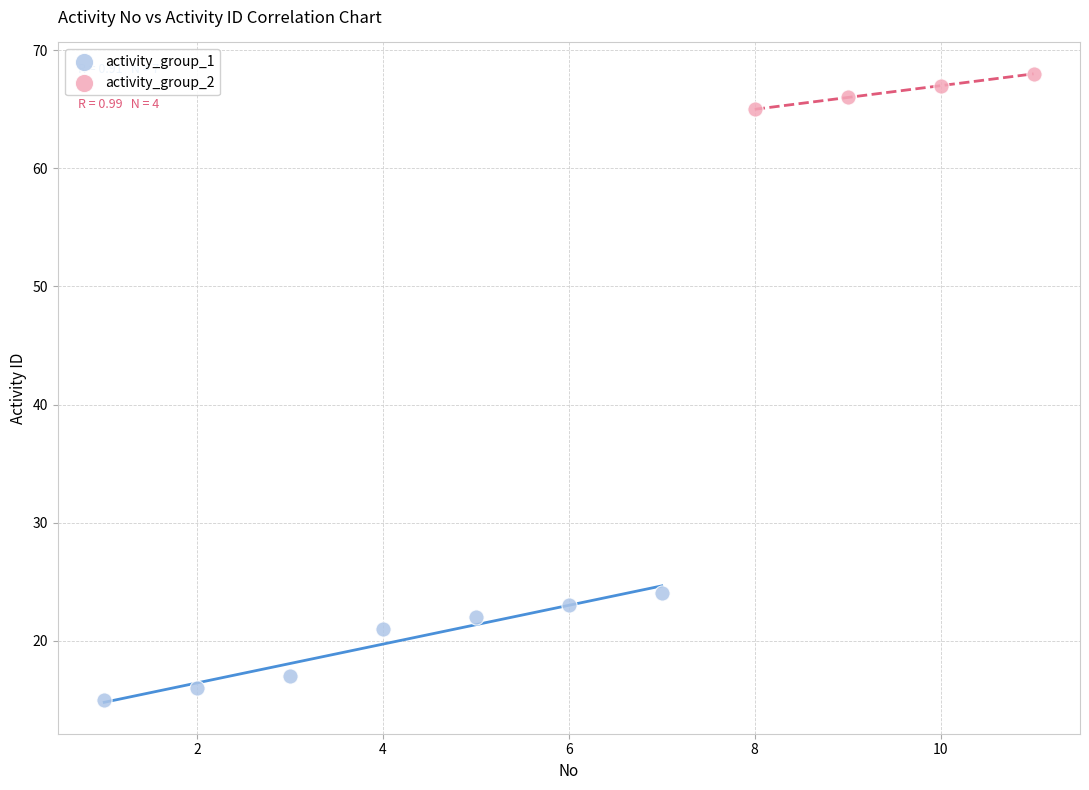

Which series reaches the maximum Y coordinate?

activity_group_2